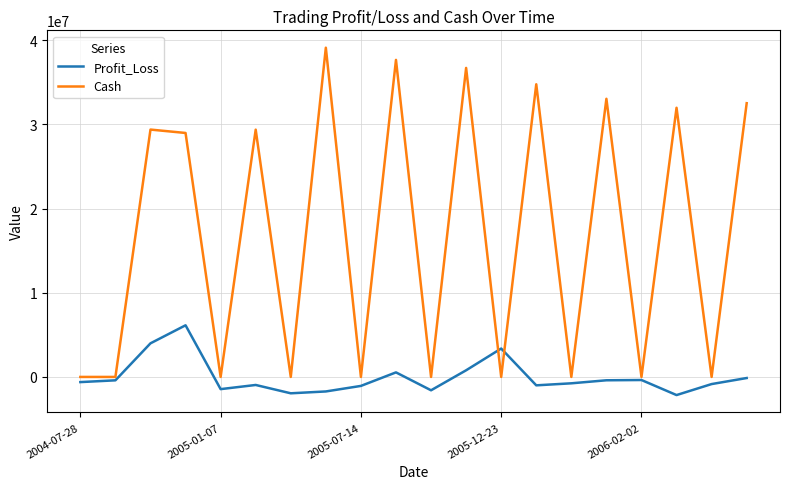

List the series in order of their peak value, lowest first.

Profit_Loss, Cash